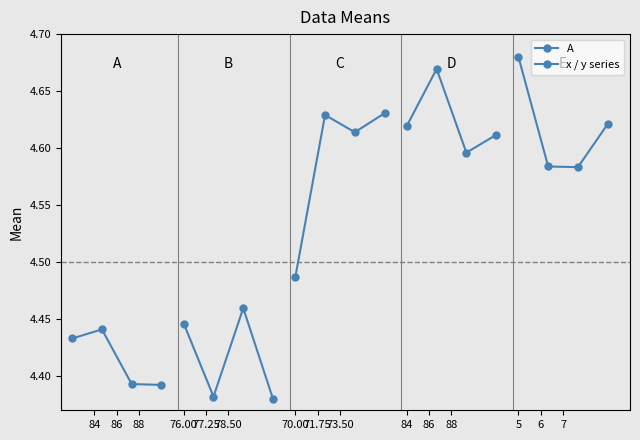

What is the value of the 3rd point from the left?

4.4